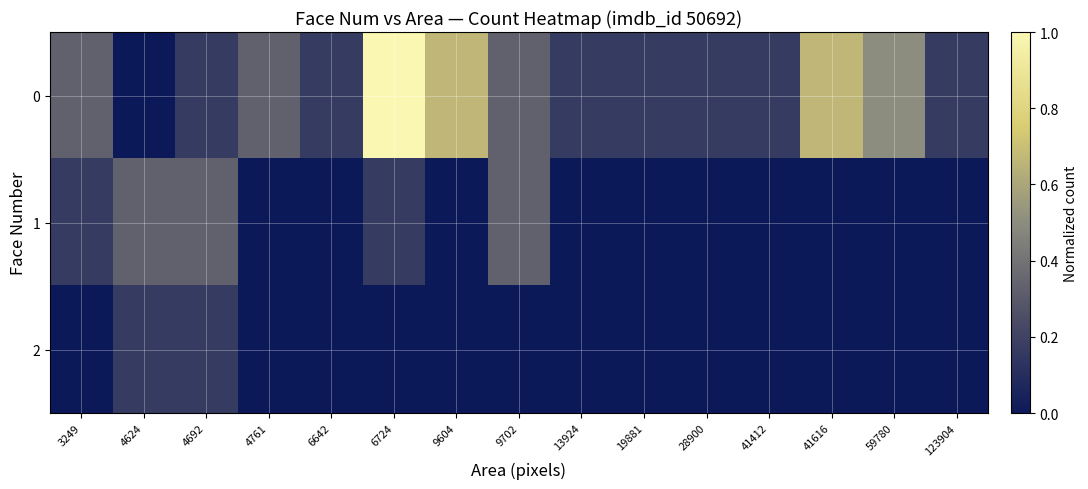

At which category is the sum across all series the highest?

6724